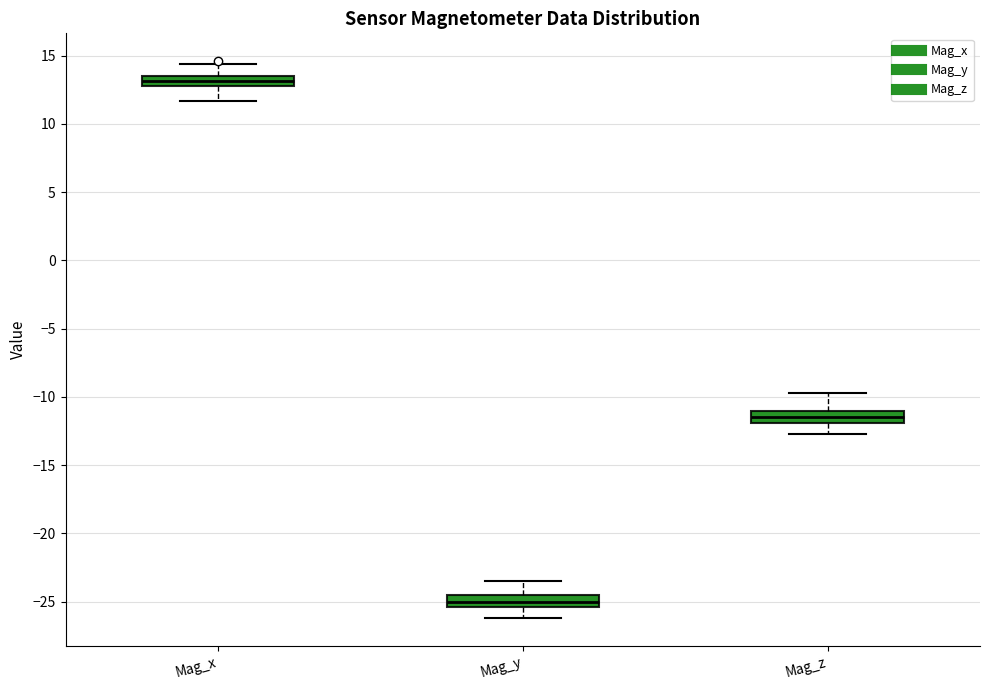

Where does the median line of the box for Mag_y sit on the y-axis? The values are not printed on the chart, so give them approximately, as read against the axis.

-25.0